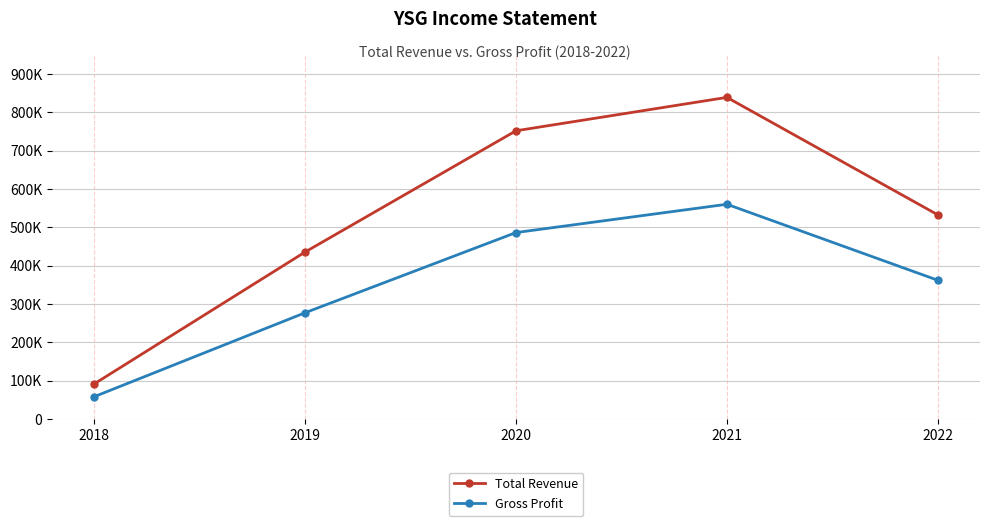

Is this an area chart (filled region under the line)?

No